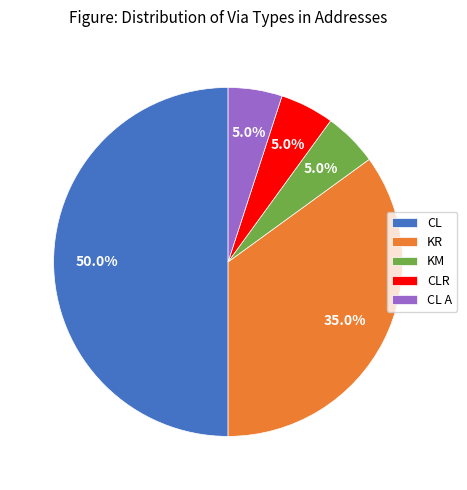

To the nearest percent, what is the difference between the largest and smallest slice percentages?

45%